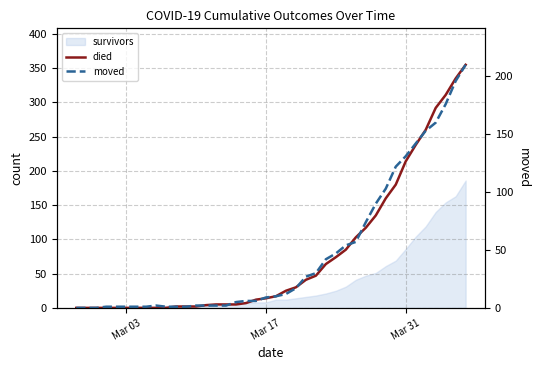

What is the average value of the died series?

79